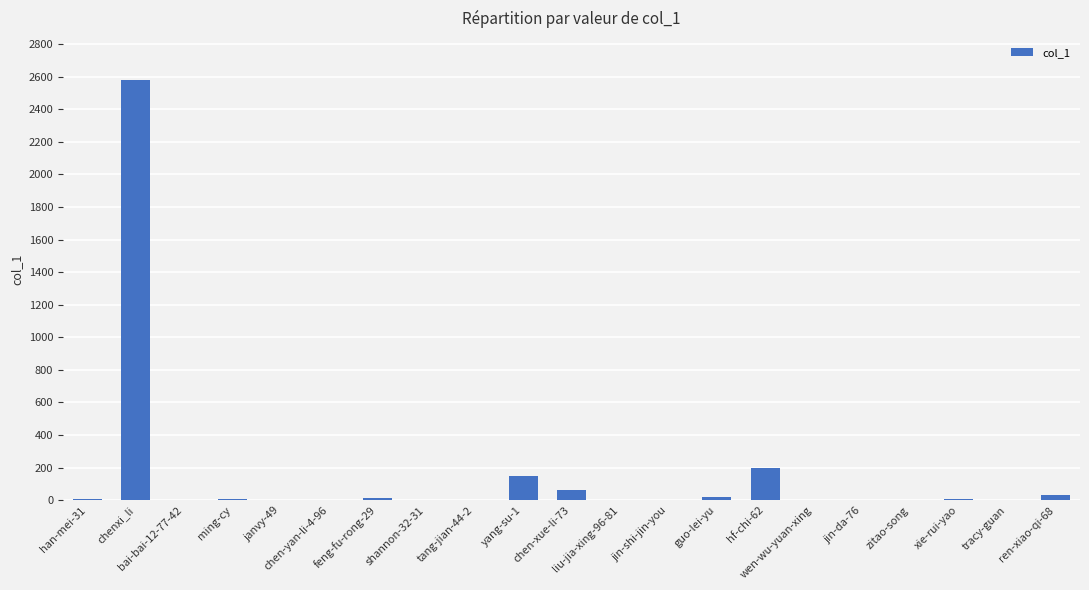

What is the change in value from liu-jia-xing-96-81 to jin-da-76?

+1